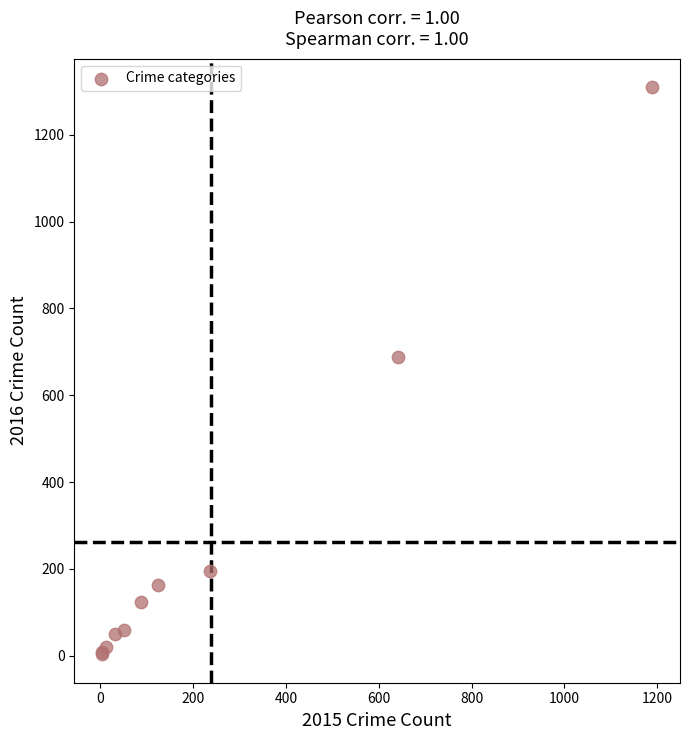

What Y value in the scatter plot is closest to 656?

689